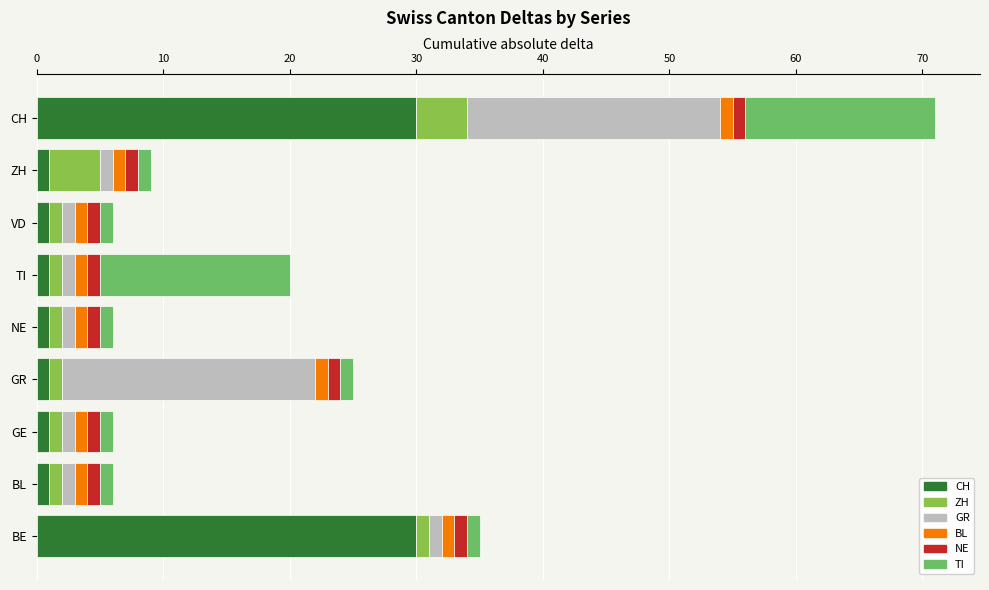

At which category is the sum across all series the highest?

CH